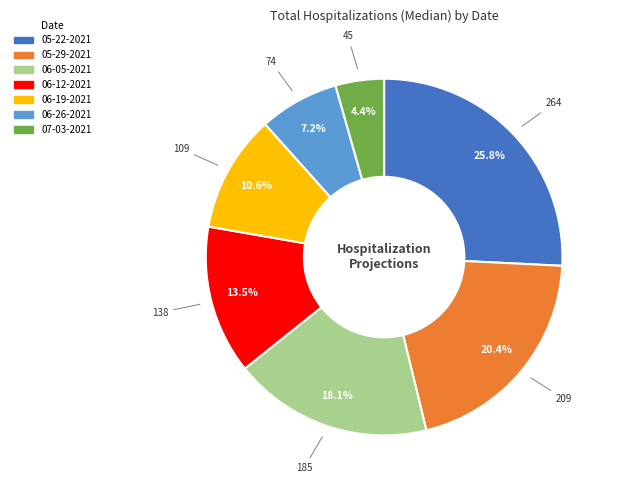

Rank the categories by value from highest to lowest.

05-22-2021, 05-29-2021, 06-05-2021, 06-12-2021, 06-19-2021, 06-26-2021, 07-03-2021